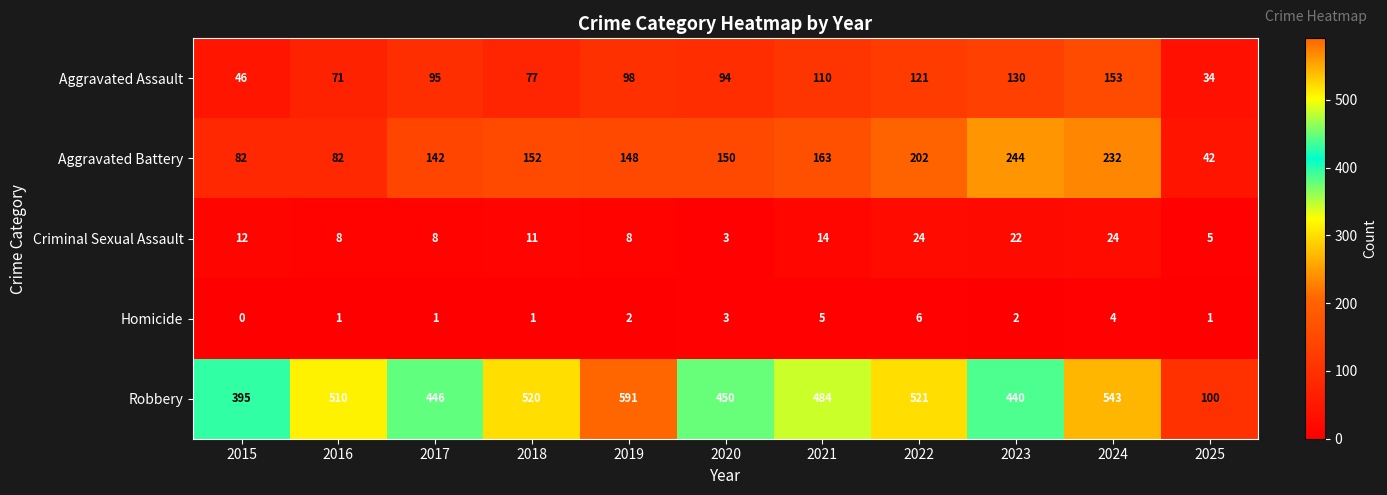

List the series in order of their peak value, highest first.

Robbery, Aggravated Battery, Aggravated Assault, Criminal Sexual Assault, Homicide